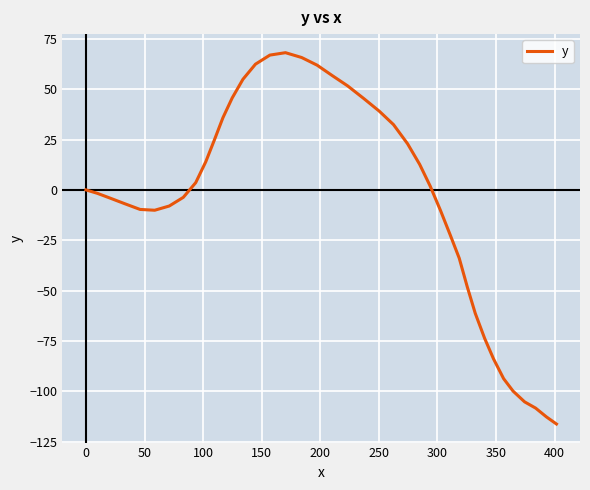

What is the difference between the maximum and minimum values?

184.3